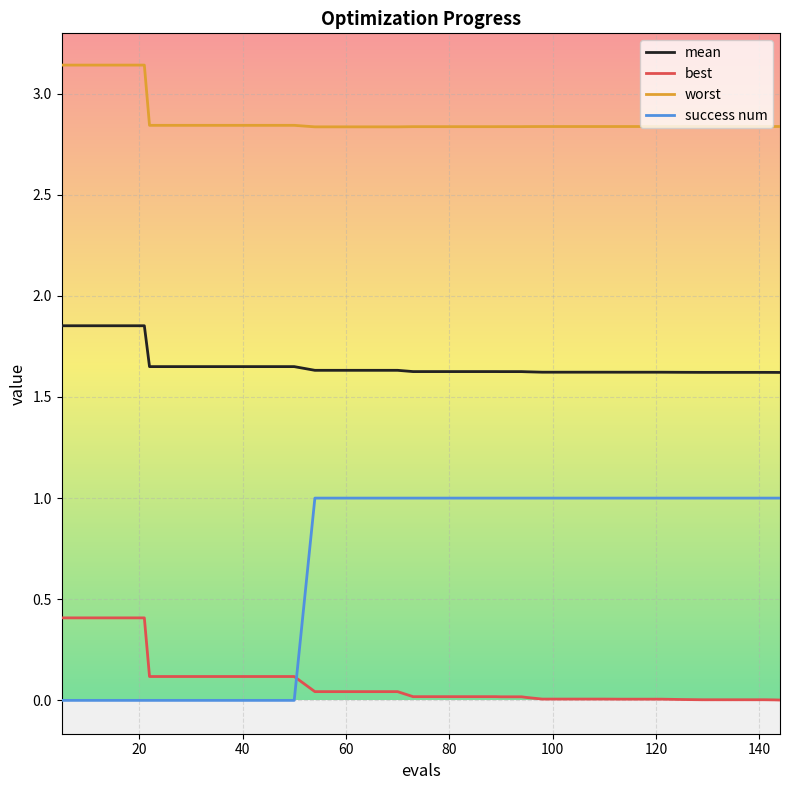

What is the highest value of the success num series?

1.0